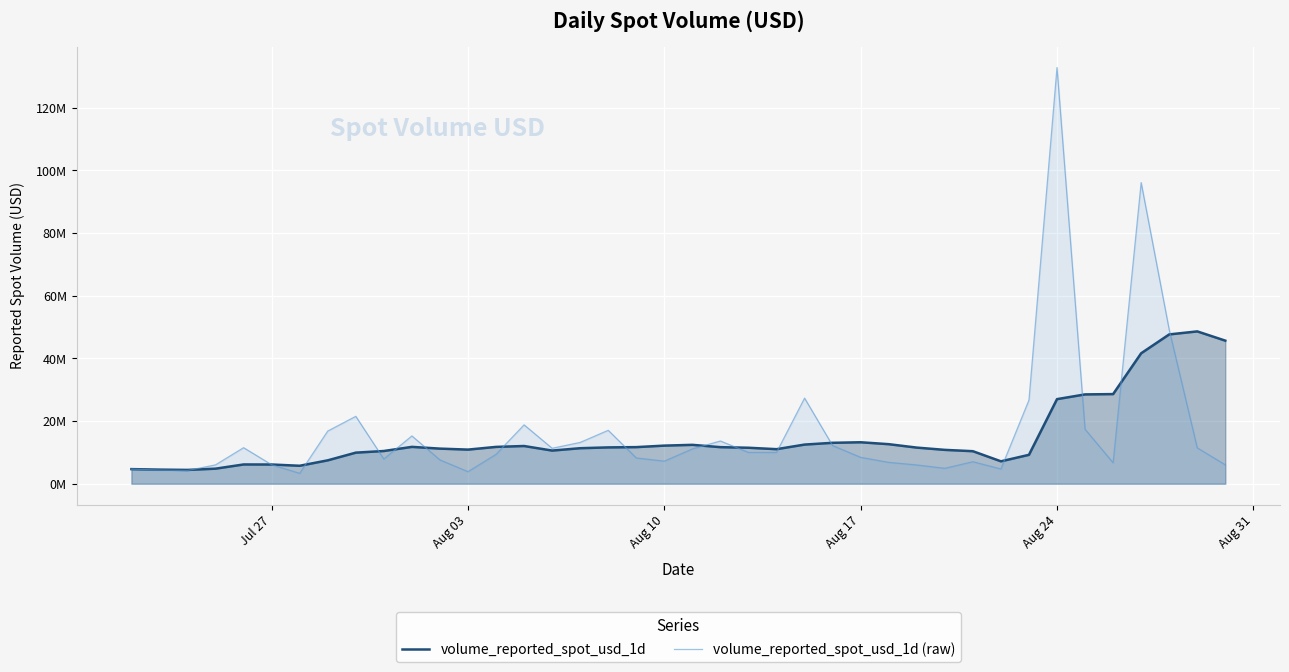

Is the value of volume_reported_spot_usd_1d (raw) at 14 greater than the value of volume_reported_spot_usd_1d at 19?

Yes